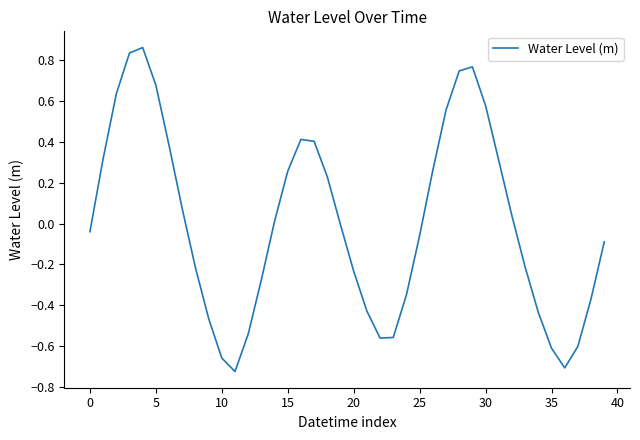

What is the difference between the maximum and minimum values?

1.6